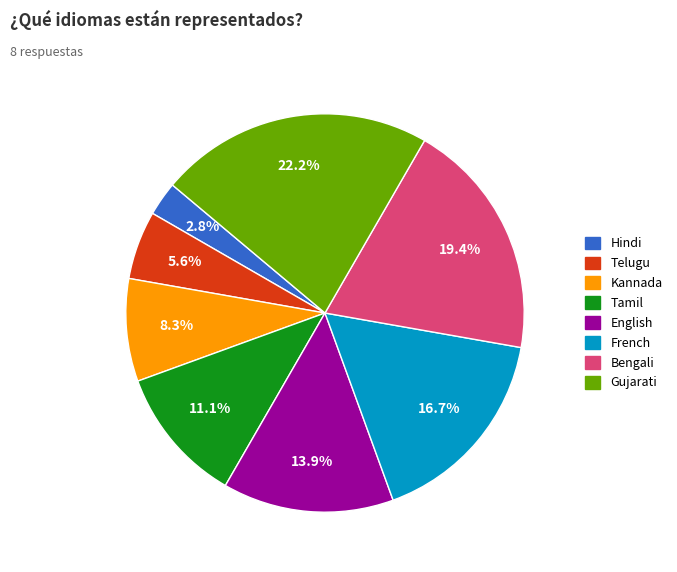

Rank the categories by value from highest to lowest.

Gujarati, Bengali, French, English, Tamil, Kannada, Telugu, Hindi